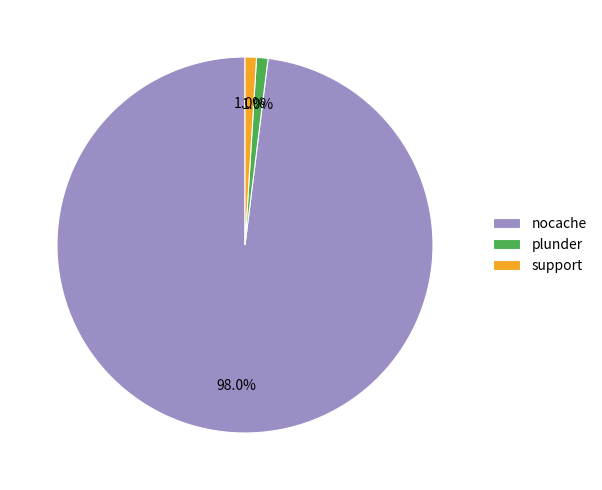

To the nearest percent, what is the average slice percentage?

33%